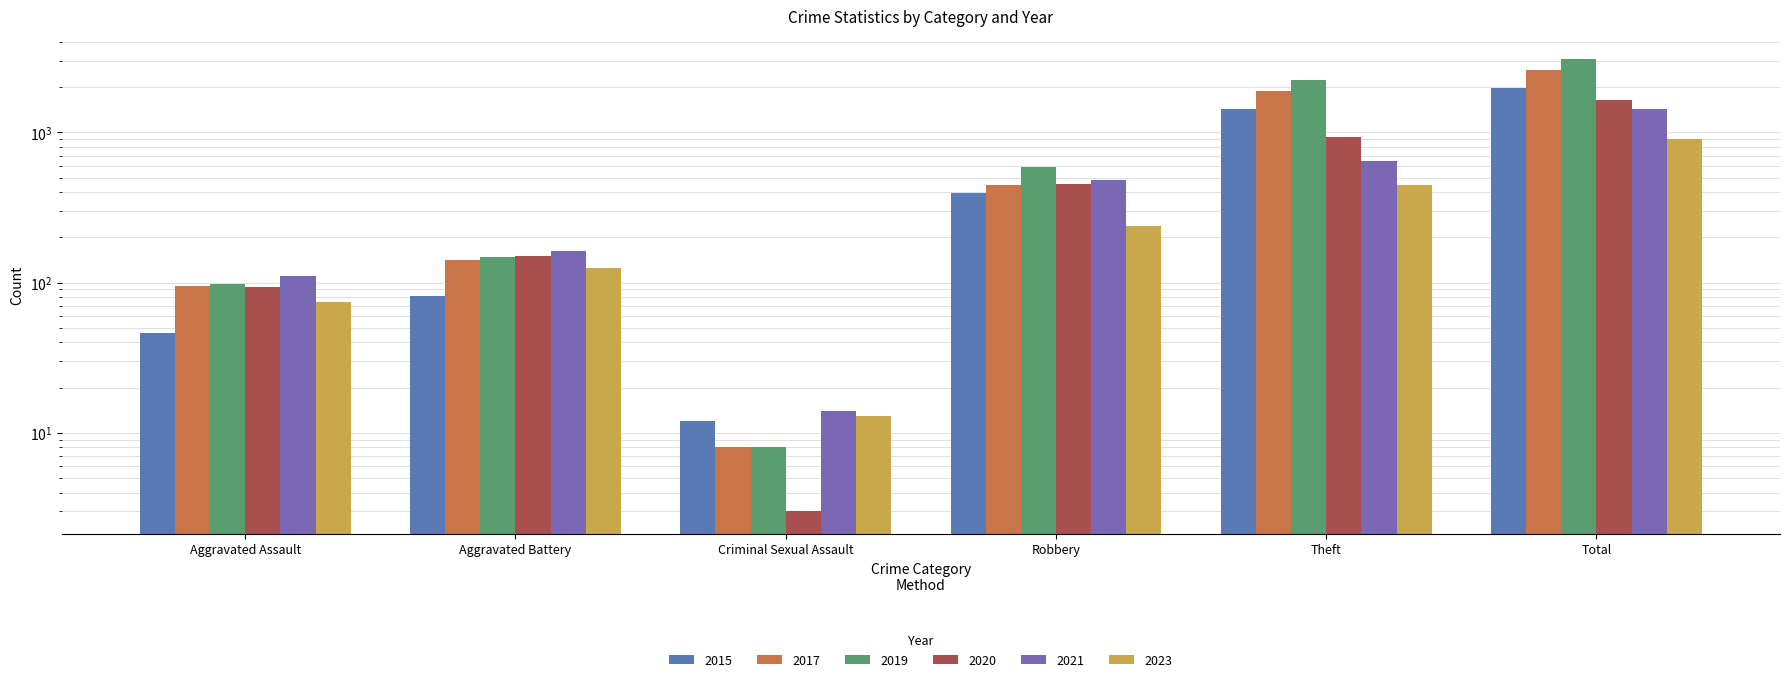

What position from the right is Aggravated Battery?

5